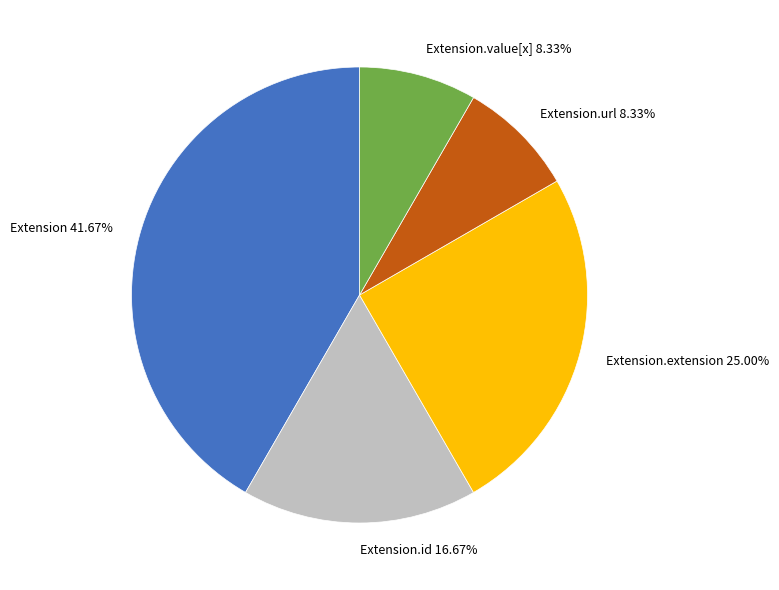

To the nearest percent, what is the difference between the largest and smallest slice percentages?

33%